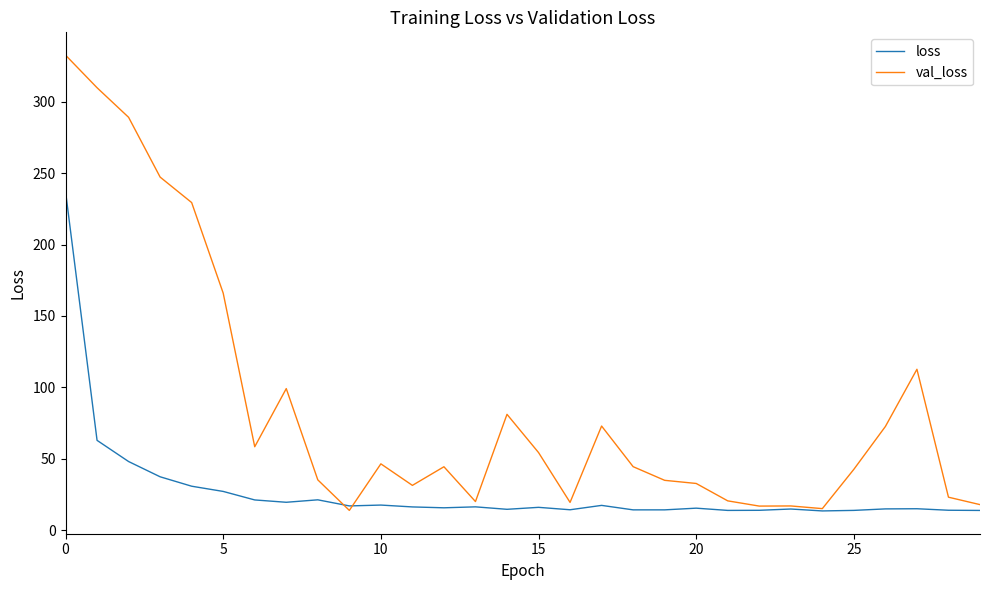

Which series has the largest total across all categories?

val_loss